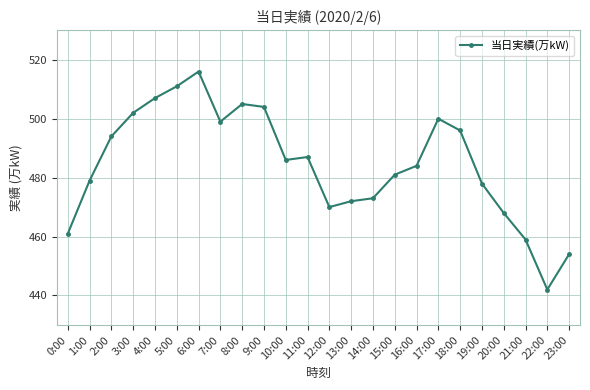

What is the approximate value at 2:00, to the nearest 5?

495